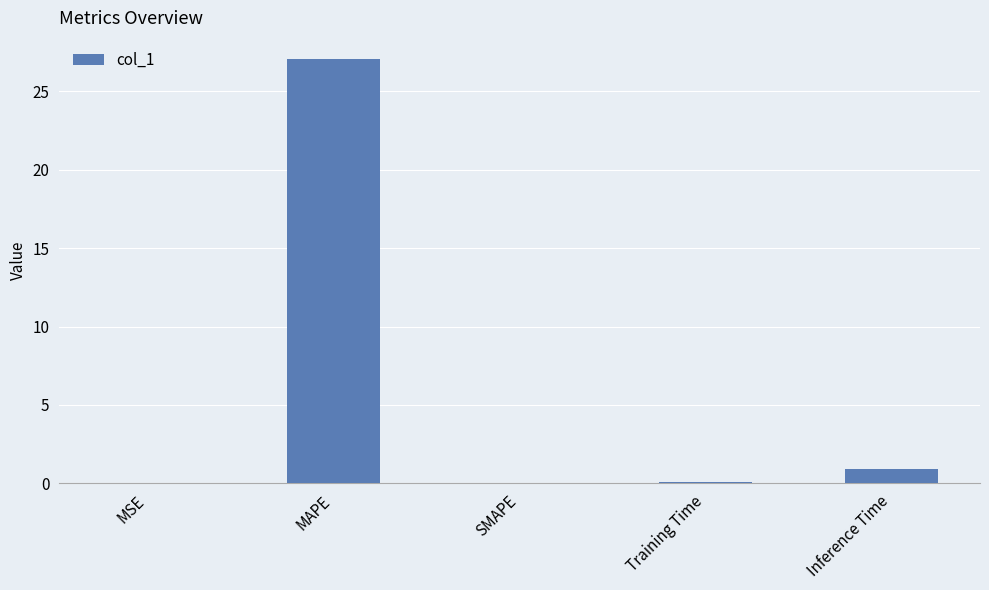

What is the sum of all values?

28.1